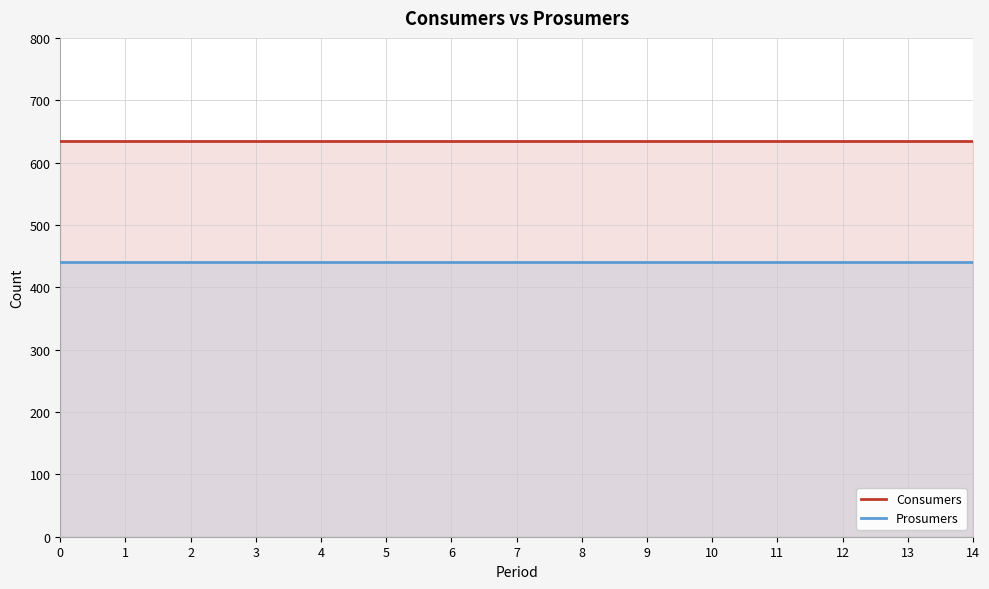

True or false: Prosumers and Consumers intersect in this chart.

False